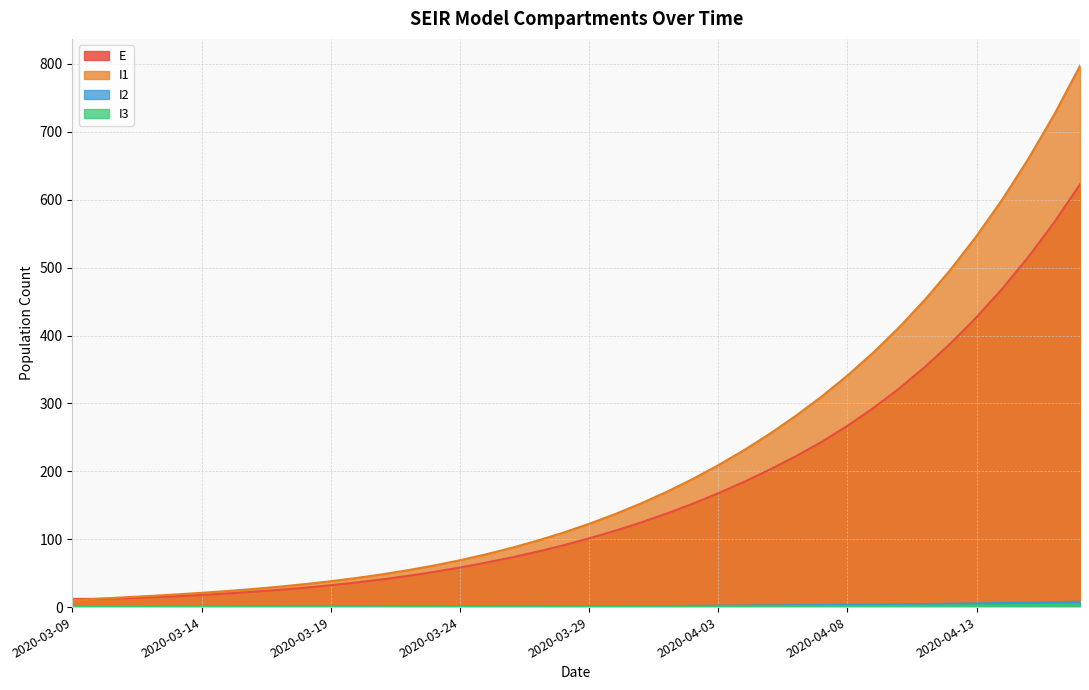

What is the maximum value shown in the chart?

797.1